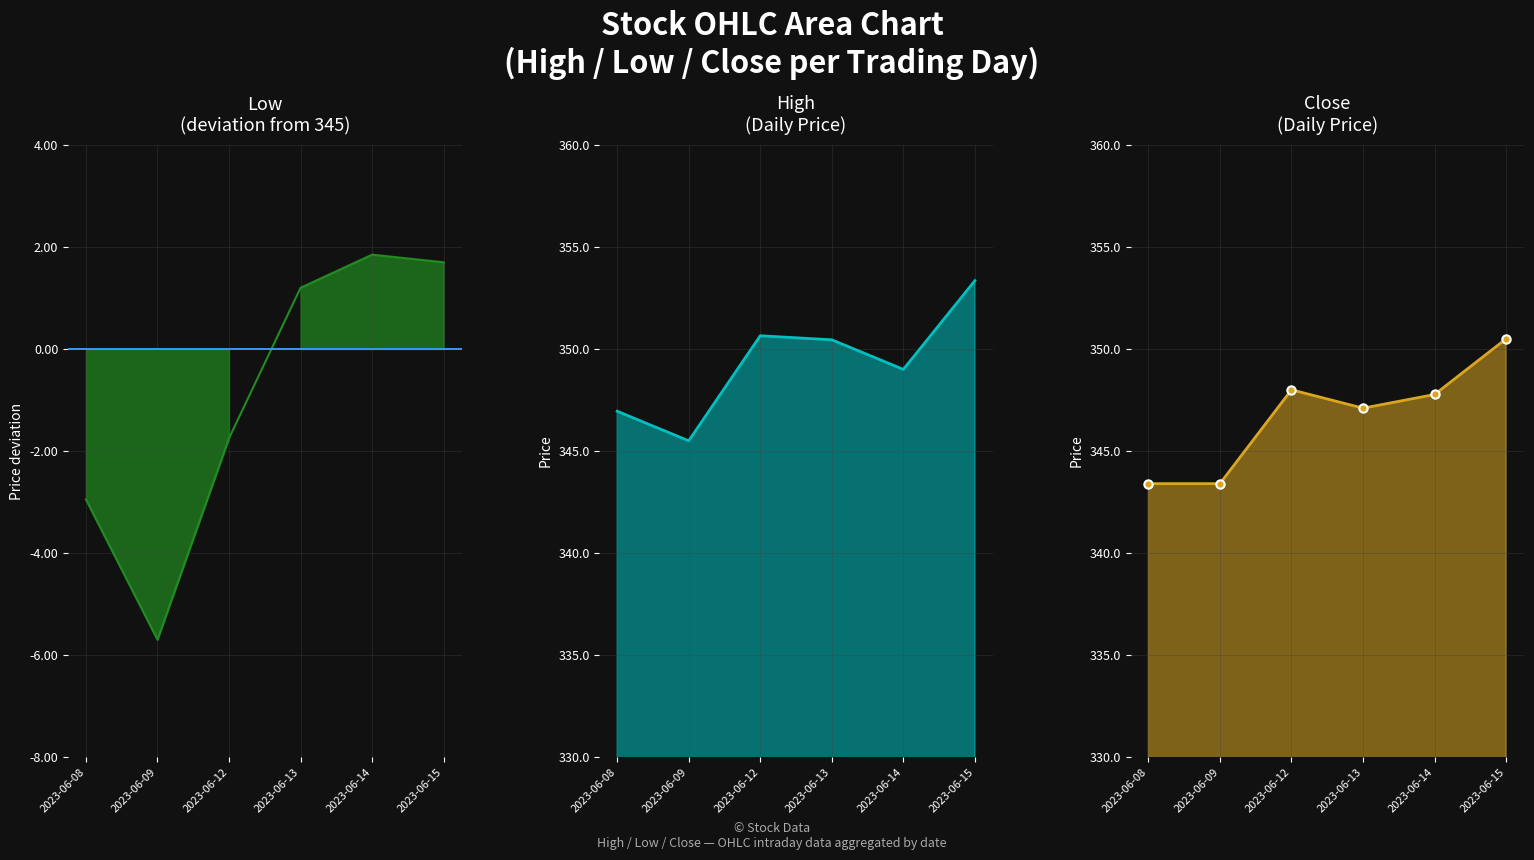

The Low series shows -1.0 at 2023-06-12. True or false?

False